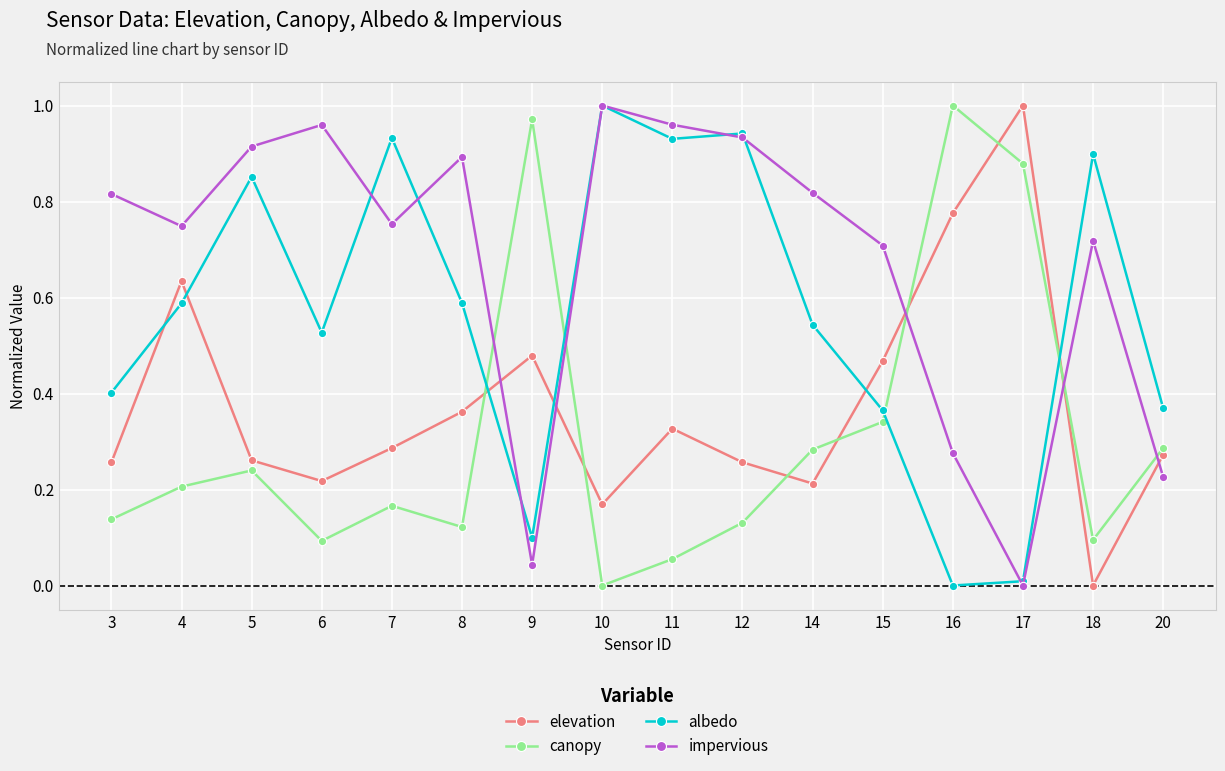

Between 4 and 12, which series saw the biggest shift?

elevation